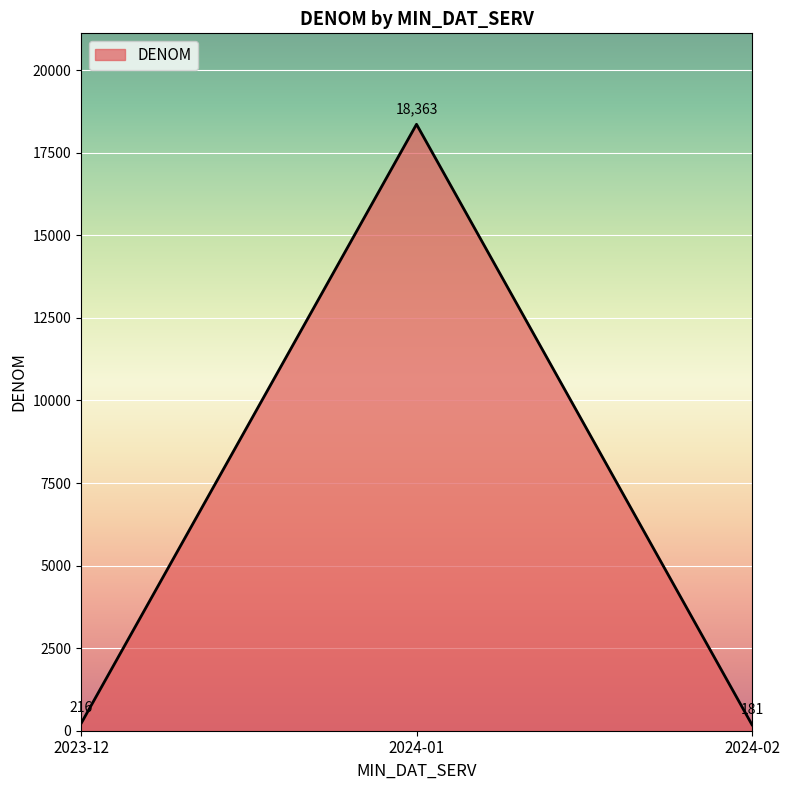

List the labels in order of value, smallest first.

2024-02, 2023-12, 2024-01